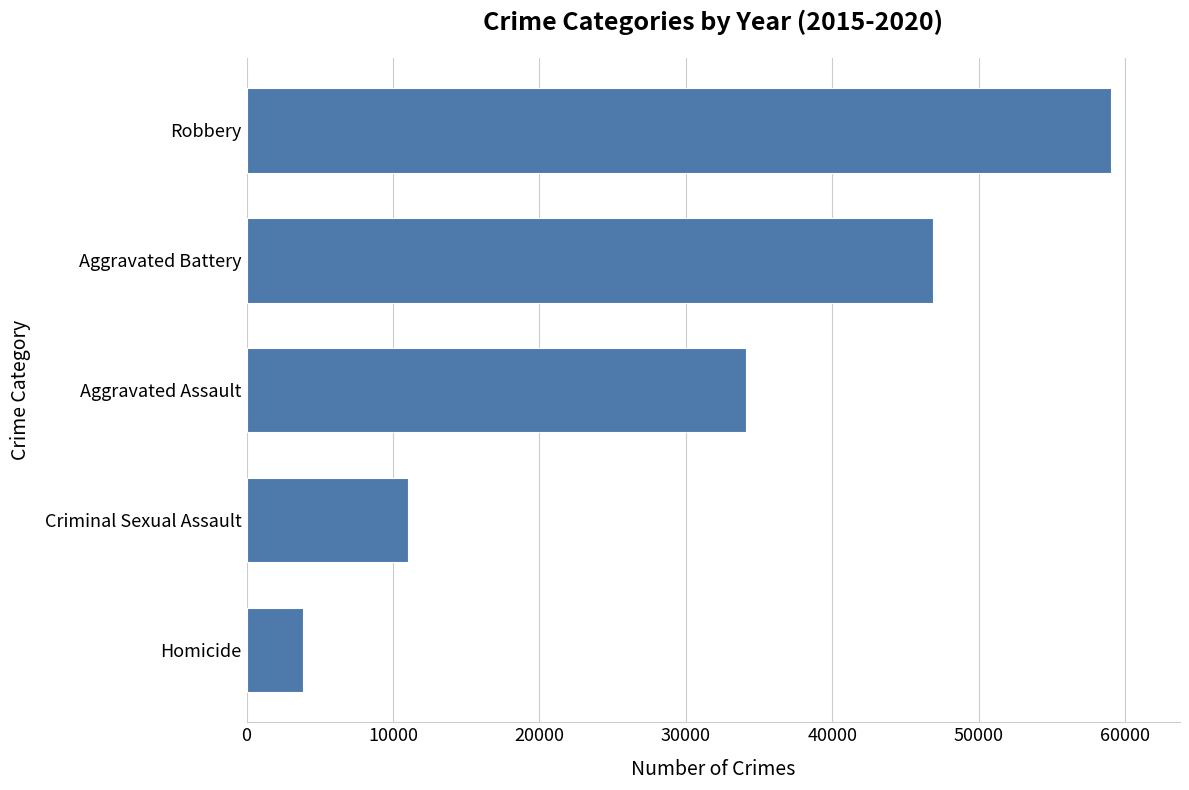

The value at Aggravated Battery is 16269. True or false?

False